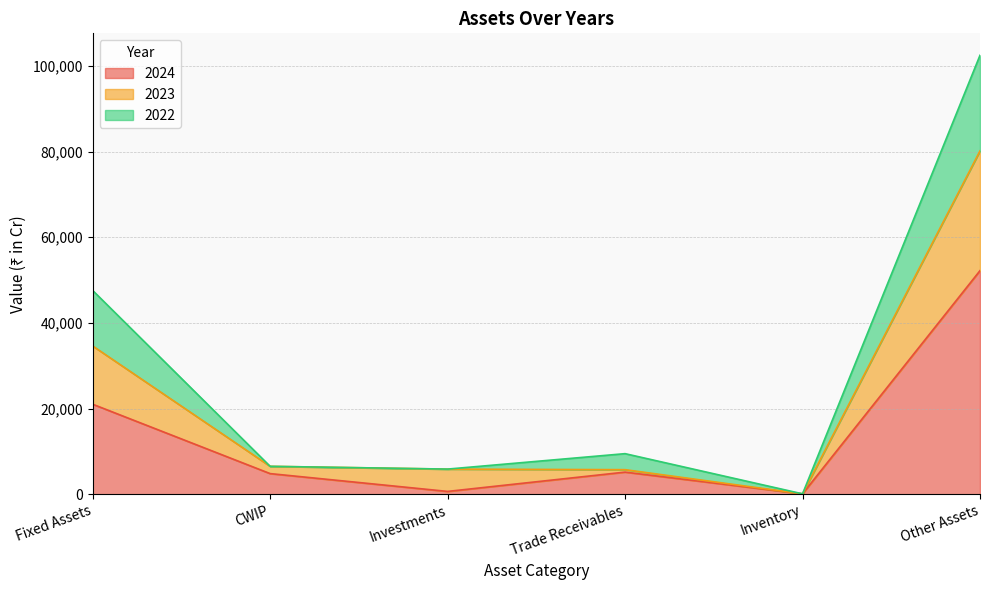

Is the value of 2022 at Other Assets greater than the value of 2024 at Inventory?

Yes